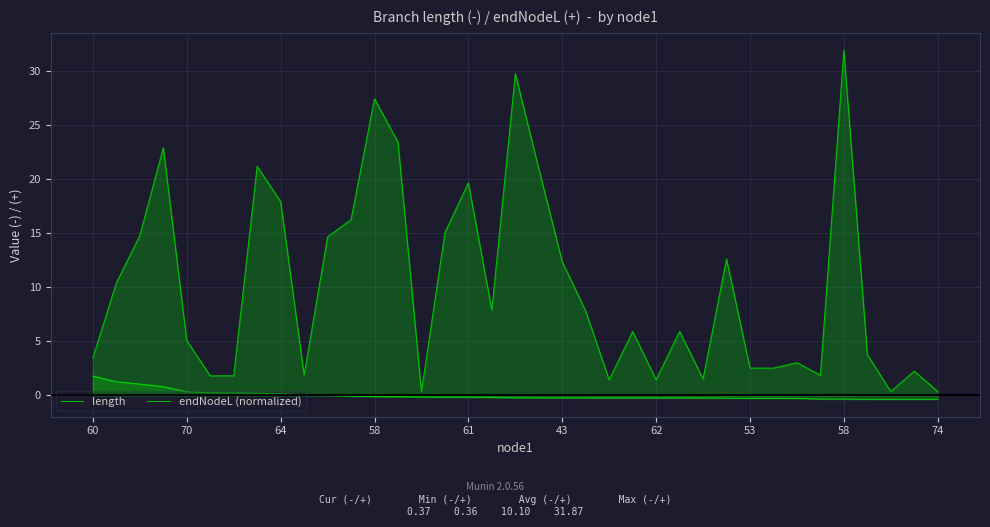

True or false: length has a value of 19.6 at 61.

True